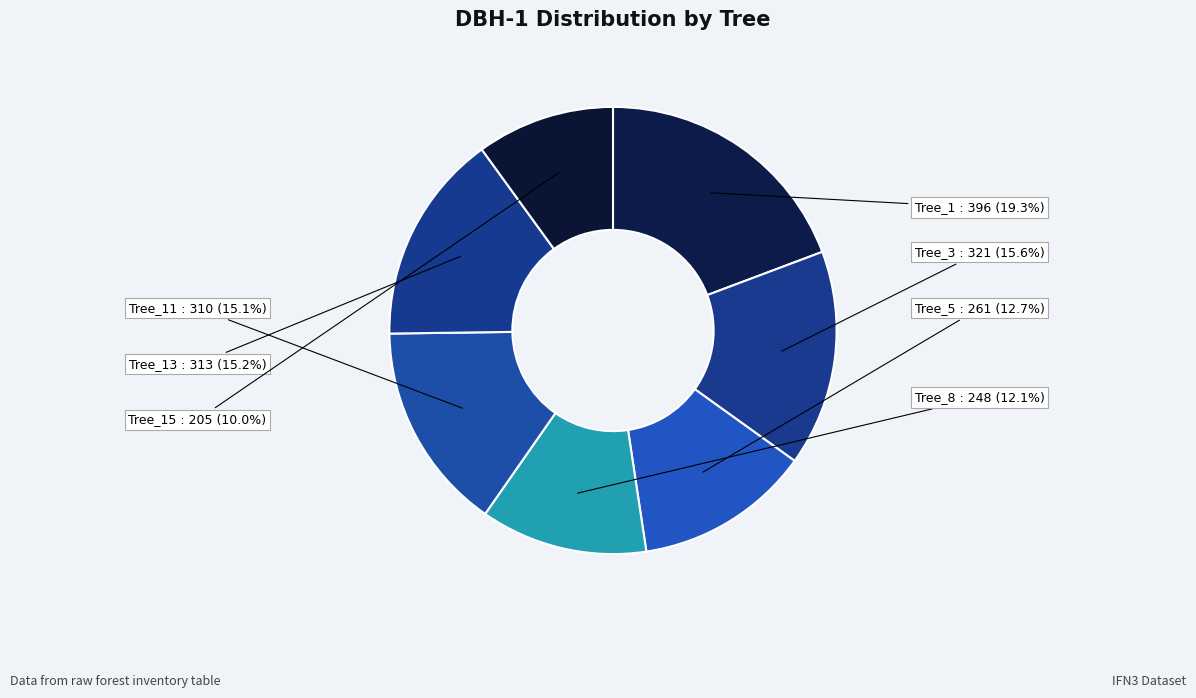

Is there a majority slice in this chart?

No